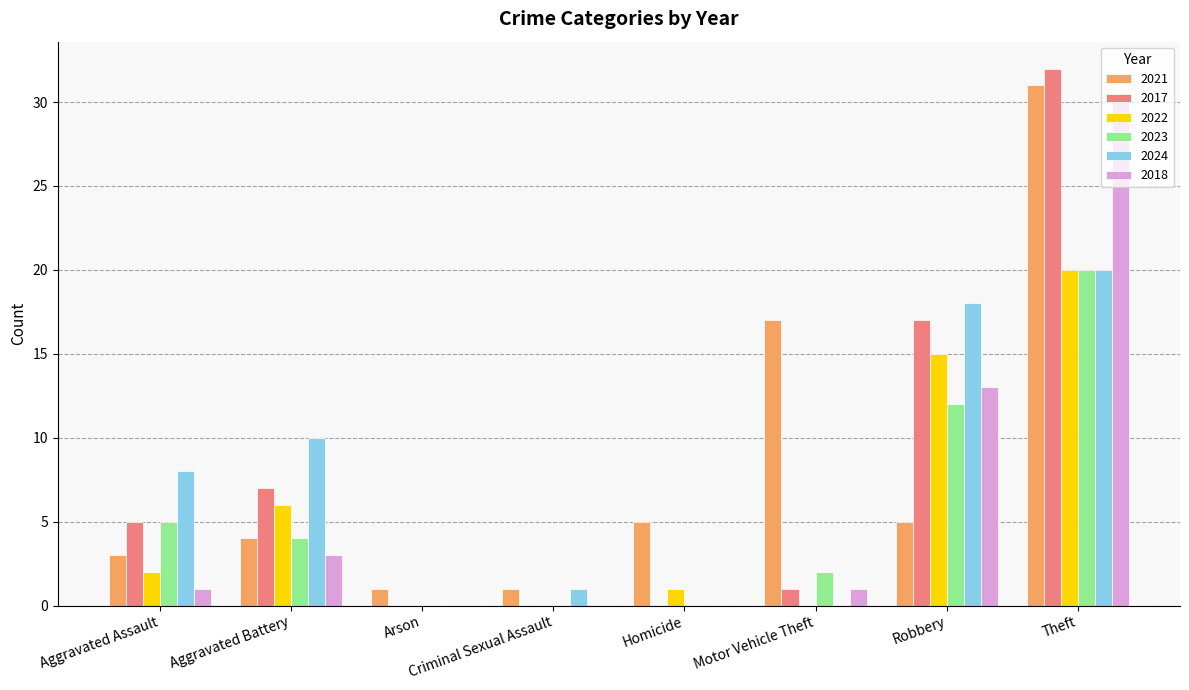

What is the difference between the 2021 values at Arson and Theft?

30